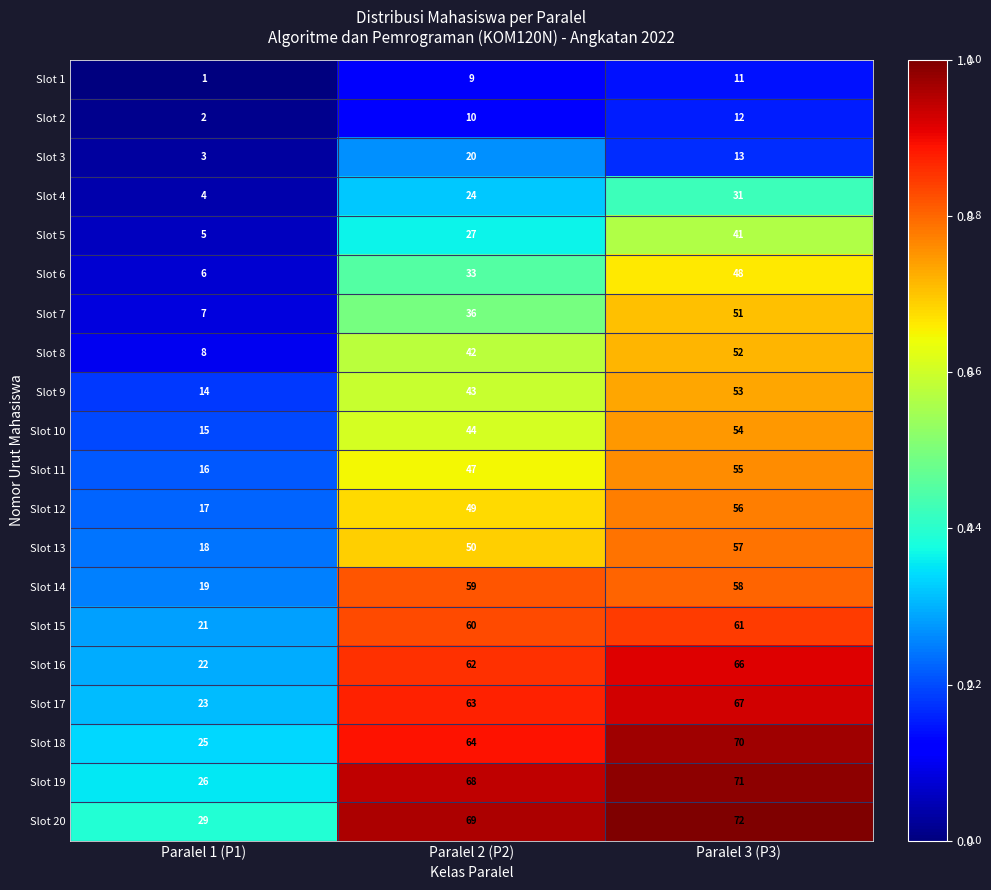

What is the spread (max minus min) of values at Paralel 2 (P2)?

60